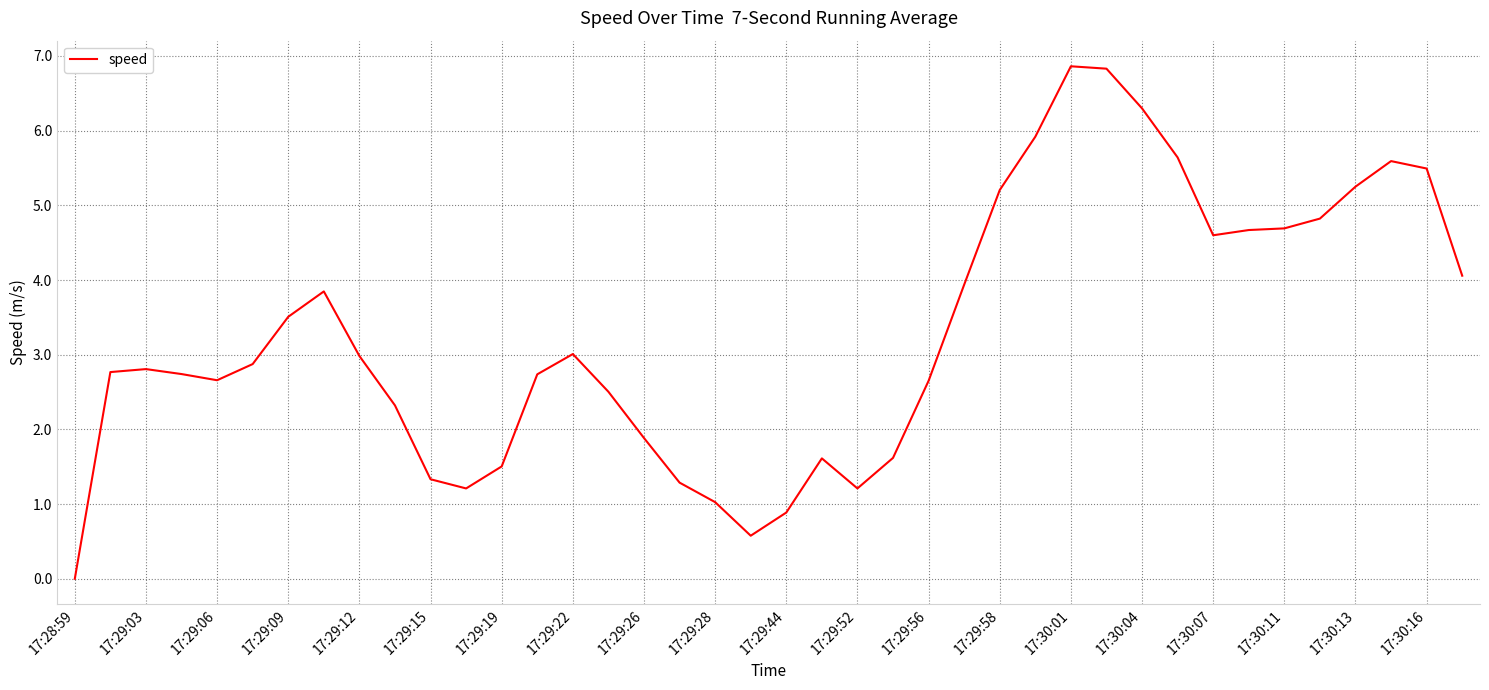

What is the difference between the maximum and minimum values?

6.9